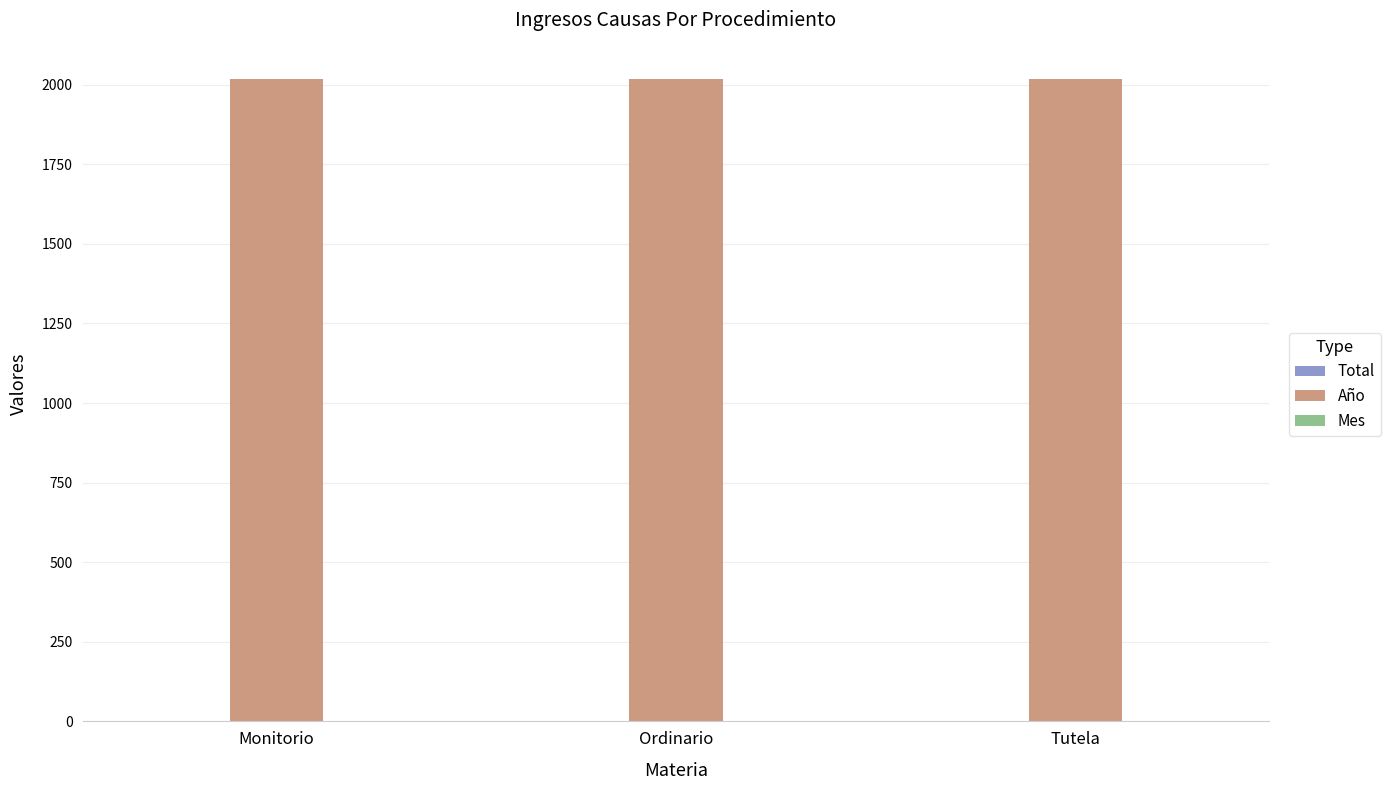

The Año series shows 658 at Ordinario. True or false?

False